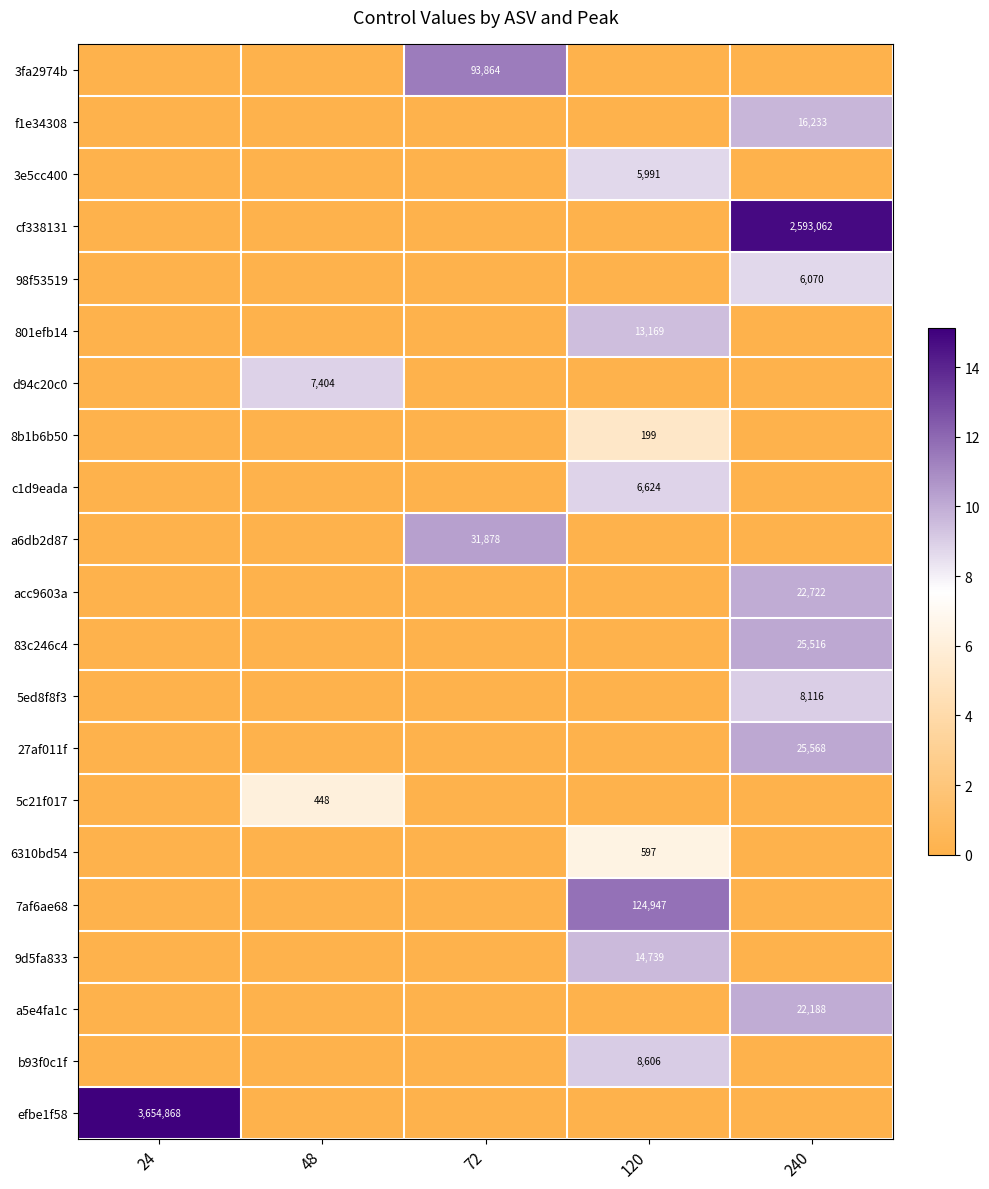

Is it true that acc9603a equals 33172 at 240?

False